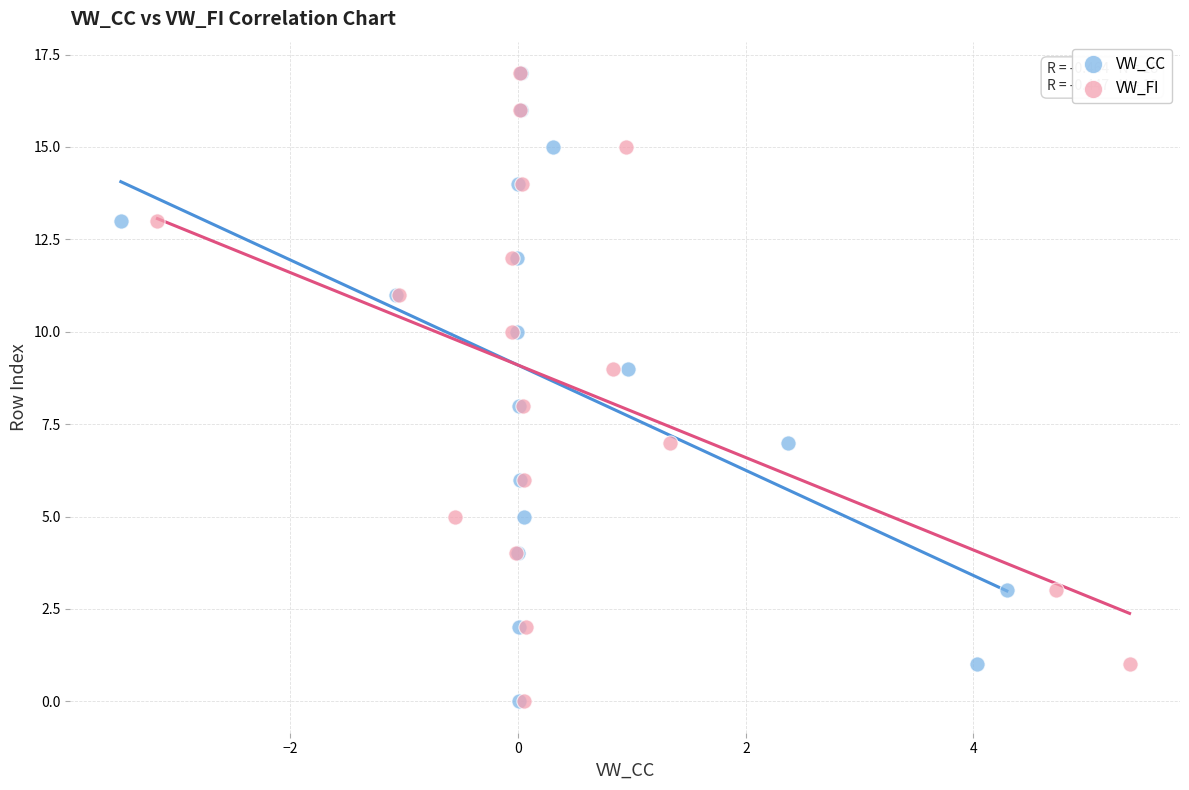

What are all the series names shown in the legend?

VW_CC, VW_FI